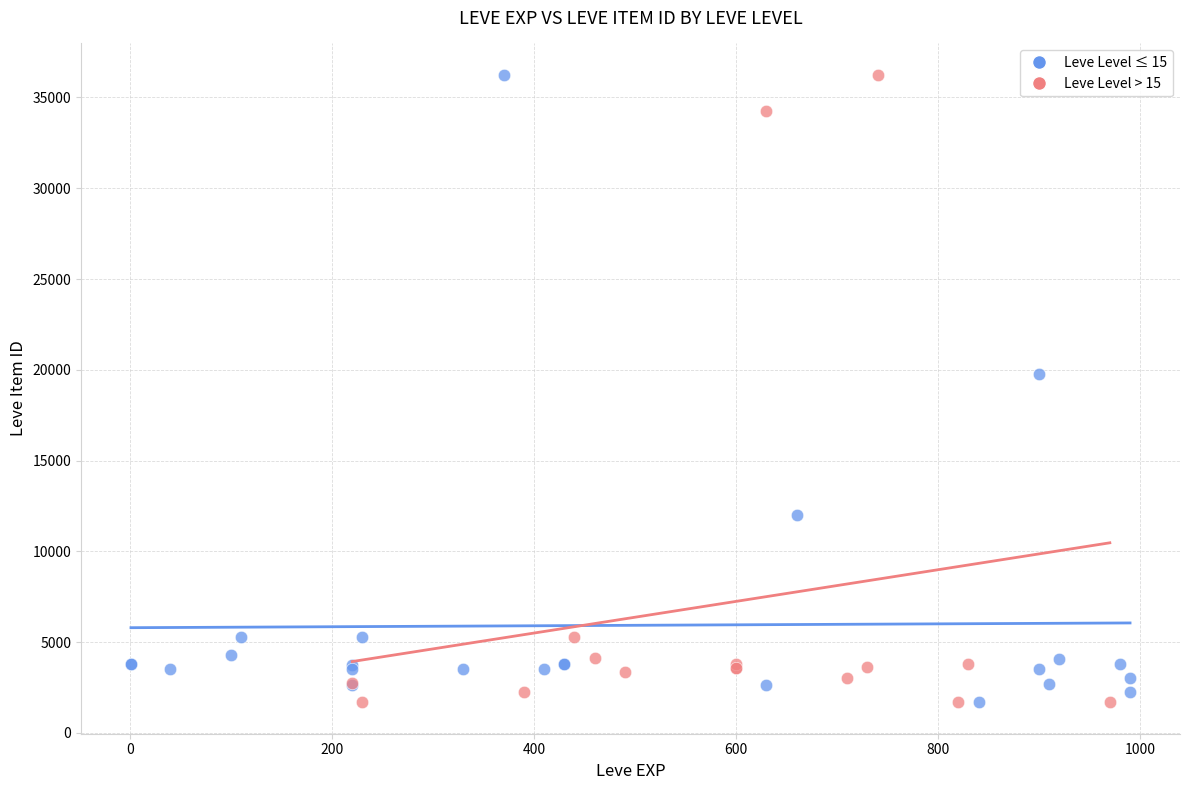

What are all the series names shown in the legend?

Leve Level ≤ 15, Leve Level > 15